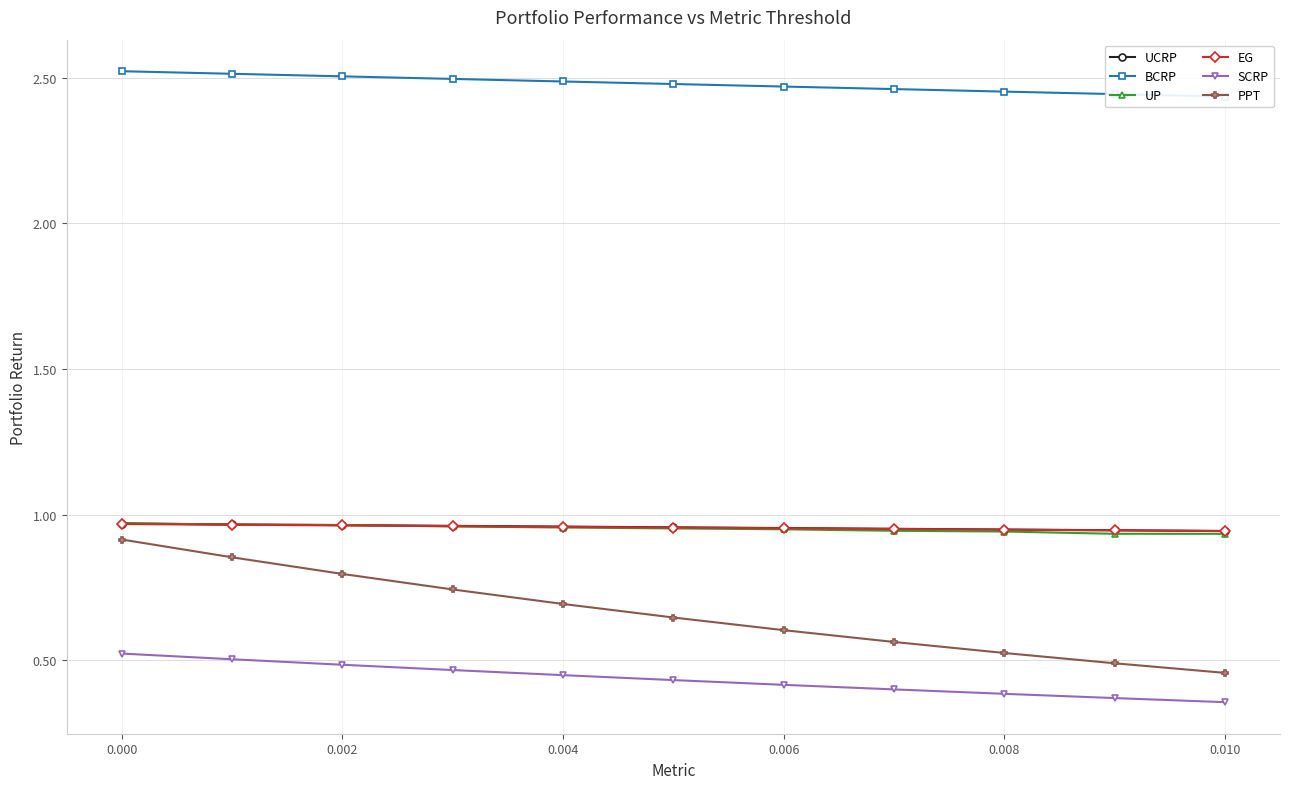

True or false: SCRP has more than 1 points higher than both neighbors.

False